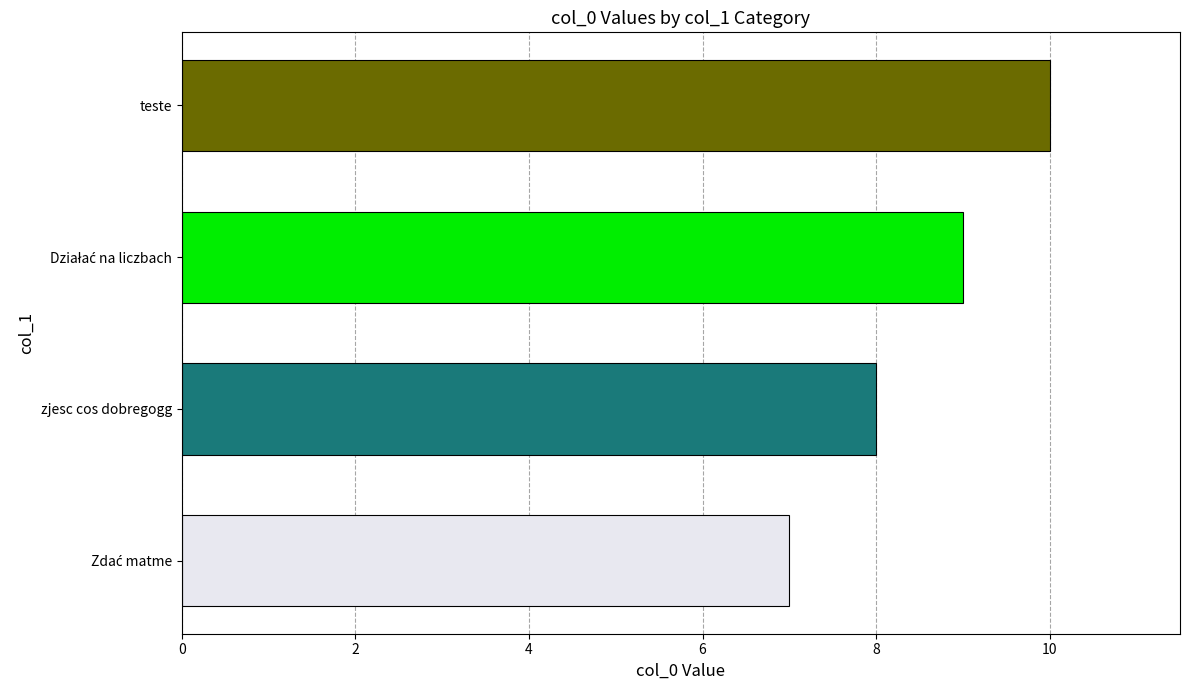

Reading bottom to top, transcribe all the data shown in this chart.

7	8	9	10